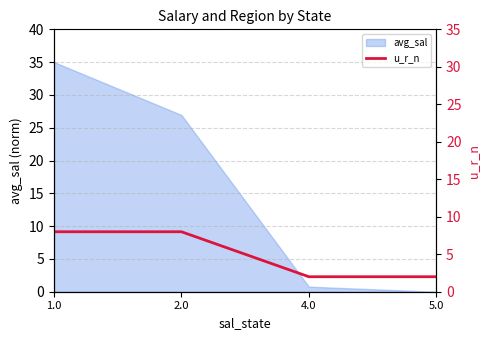

At which label does avg_sal reach its peak?

1.0